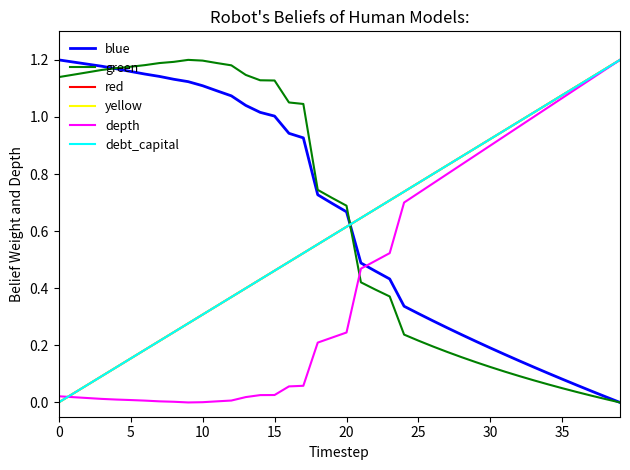

At which label is green closest to 0?

39